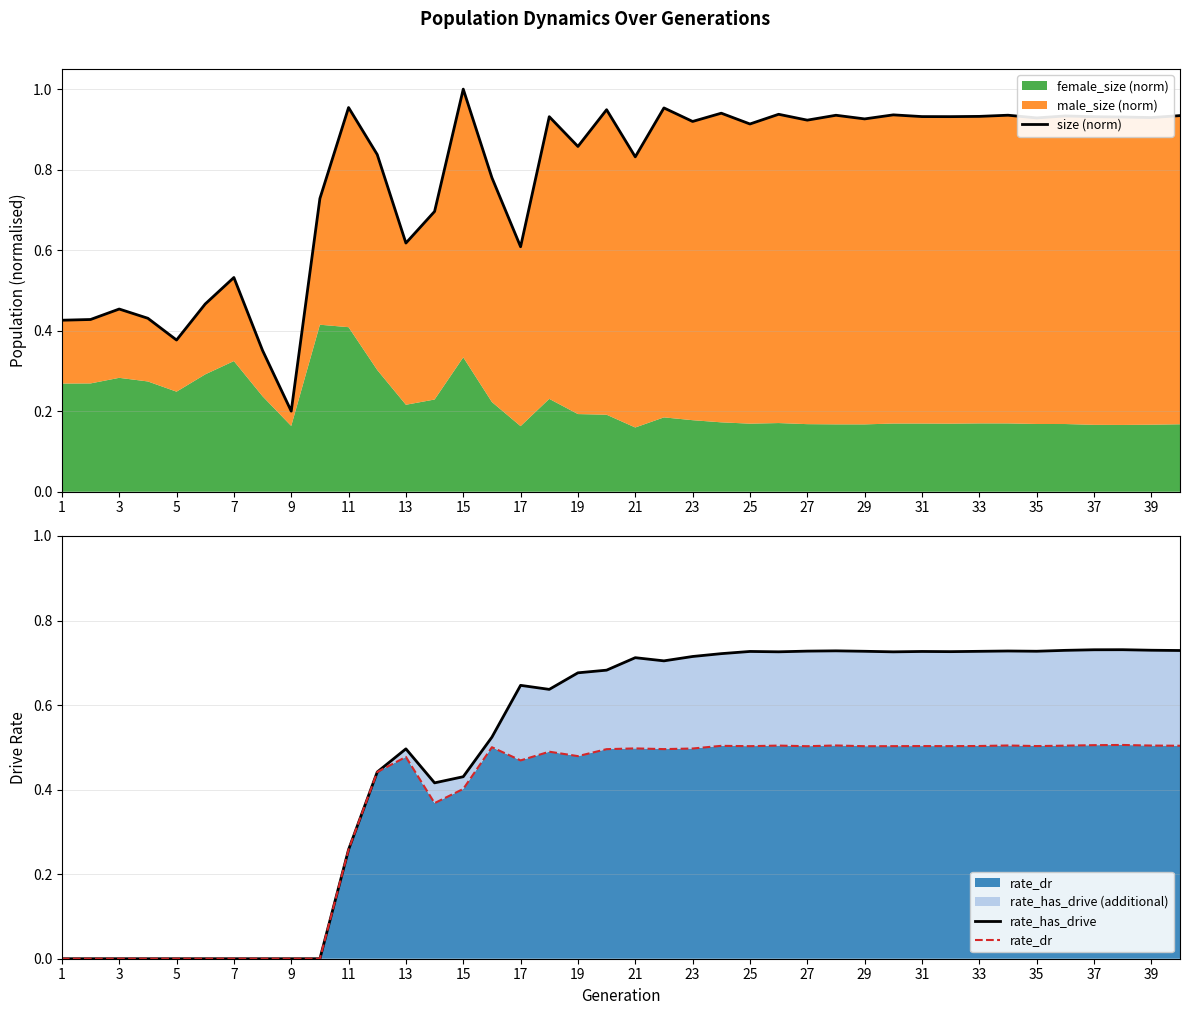

What is the average value of the rate_has_drive series?

0.5